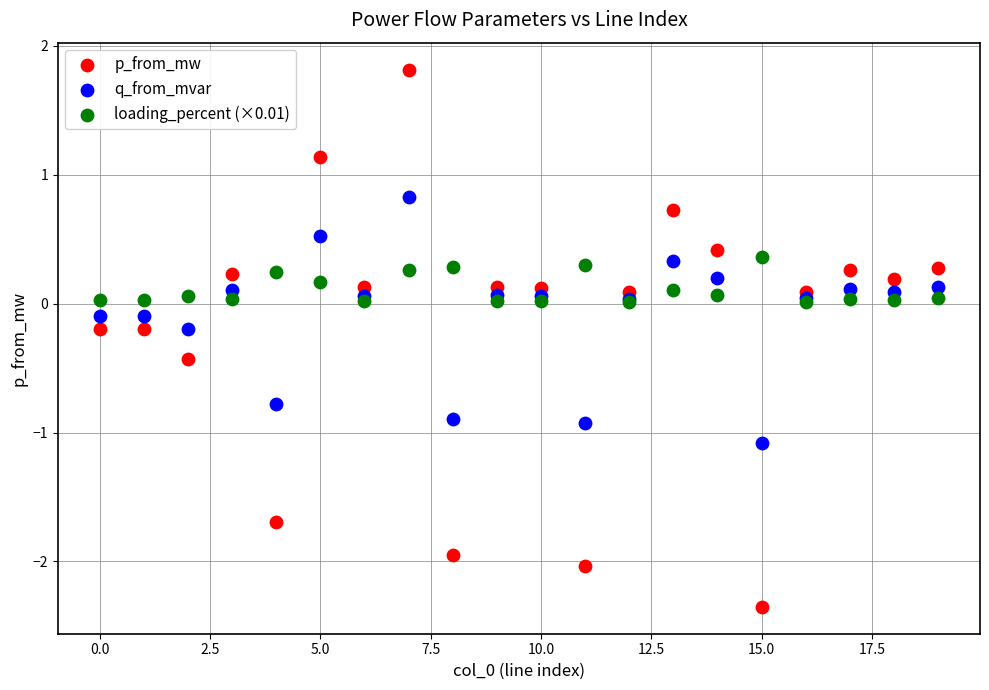

Which series contains the highest Y value?

p_from_mw